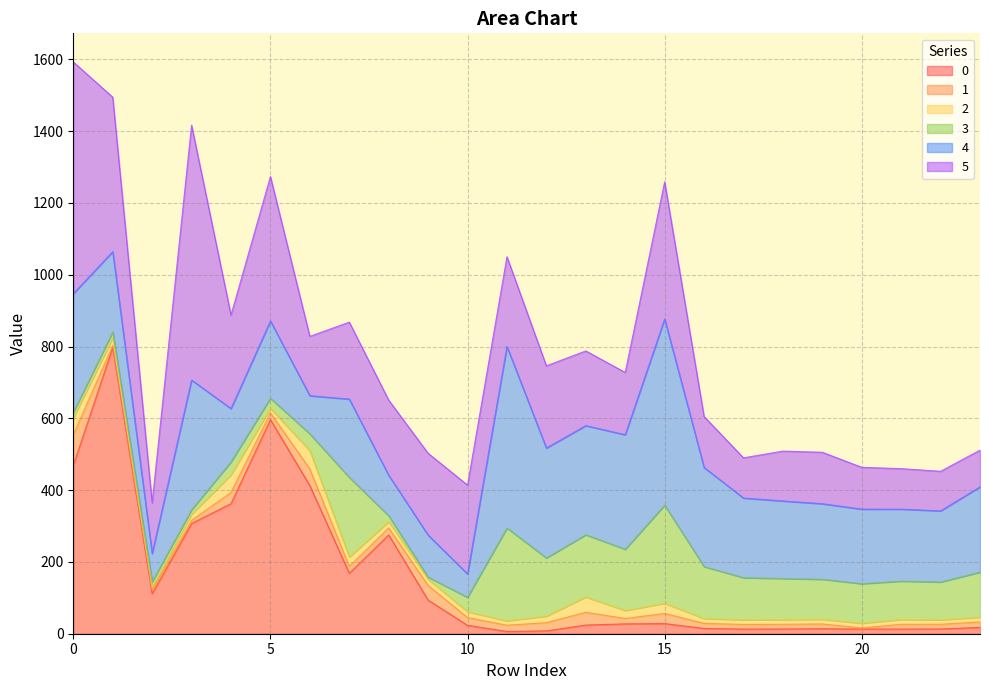

Reading left to right, transcribe all the data shown in this chart.

0: 0=469.3	1=797.4	2=111.7	3=307.1	4=362.4	5=596.5	6=412.7	7=168.4	8=275.3	9=93.6	10=23.4	11=6.3	12=7.9	13=24.2	14=27.5	15=28.3	16=14.7	17=13.0	18=13.2	19=13.9	20=13.1	21=13.0	22=13.3	23=17.7
1: 0=85.2	1=5.9	2=9.7	3=8.9	4=30.9	5=18.7	6=46.3	7=19.2	8=19.5	9=40.9	10=21.5	11=17.4	12=23.0	13=35.5	14=15.0	15=28.3	16=14.1	17=12.9	18=13.1	19=13.3	20=3.1	21=13.3	22=13.0	23=15.2
2: 0=46.9	1=20.6	2=7.7	3=16.9	4=49.0	5=12.7	6=50.6	7=25.9	8=17.7	9=16.9	10=16.1	11=12.1	12=18.1	13=42.8	14=22.1	15=28.2	16=13.5	17=12.9	18=13.0	19=12.8	20=13.0	21=13.3	22=12.5	23=13.2
3: 0=15.5	1=17.0	2=15.8	3=12.5	4=36.4	5=28.1	6=47.2	7=222.1	8=16.3	9=6.2	10=40.5	11=258.8	12=162.1	13=173.4	14=170.6	15=273.4	16=144.8	17=117.4	18=114.5	19=111.7	20=110.3	21=106.9	22=105.3	23=125.4
4: 0=330.5	1=223.6	2=78.5	3=361.2	4=148.5	5=215.2	6=106.3	7=218.2	8=112.8	9=117.1	10=64.9	11=505.5	12=306.2	13=304.0	14=319.1	15=518.5	16=276.1	17=221.8	18=216.1	19=210.5	20=207.6	21=200.5	22=198.1	23=237.6
5: 0=645.6	1=430.2	2=141.2	3=710.0	4=260.7	5=402.4	6=165.4	7=214.4	8=209.4	9=227.9	10=247.8	11=250.1	12=229.2	13=208.1	14=173.6	15=382.3	16=142.0	17=112.0	18=138.9	19=143.3	20=116.5	21=112.8	22=110.4	23=102.5